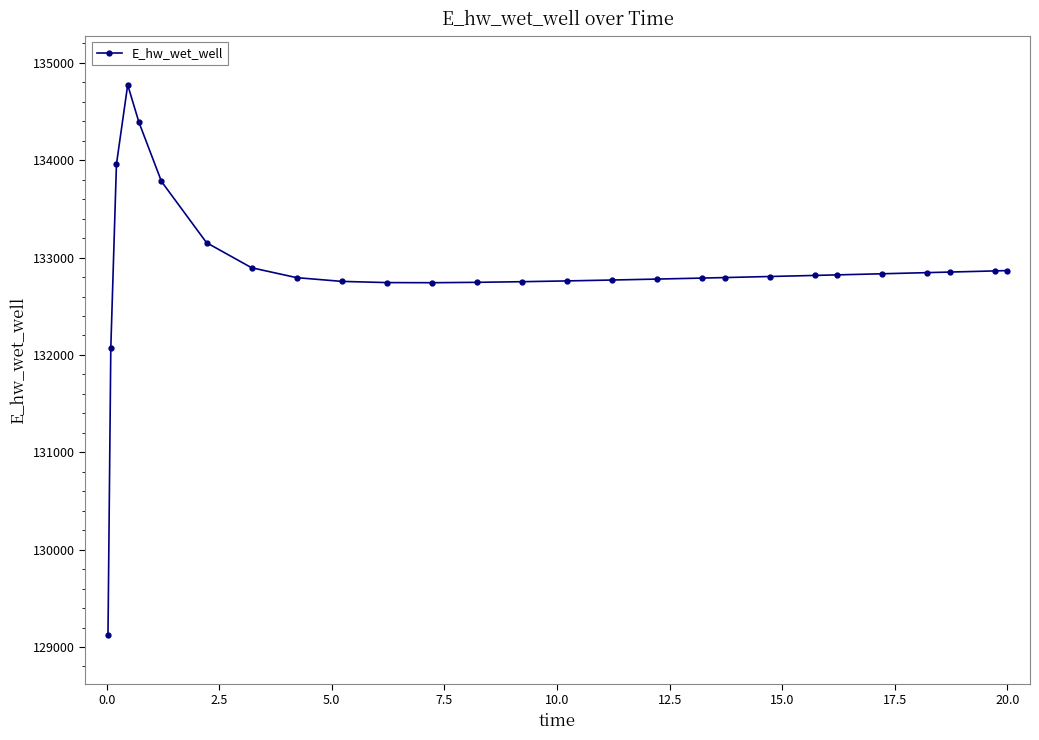

What is the minimum value shown in the chart?

129124.5